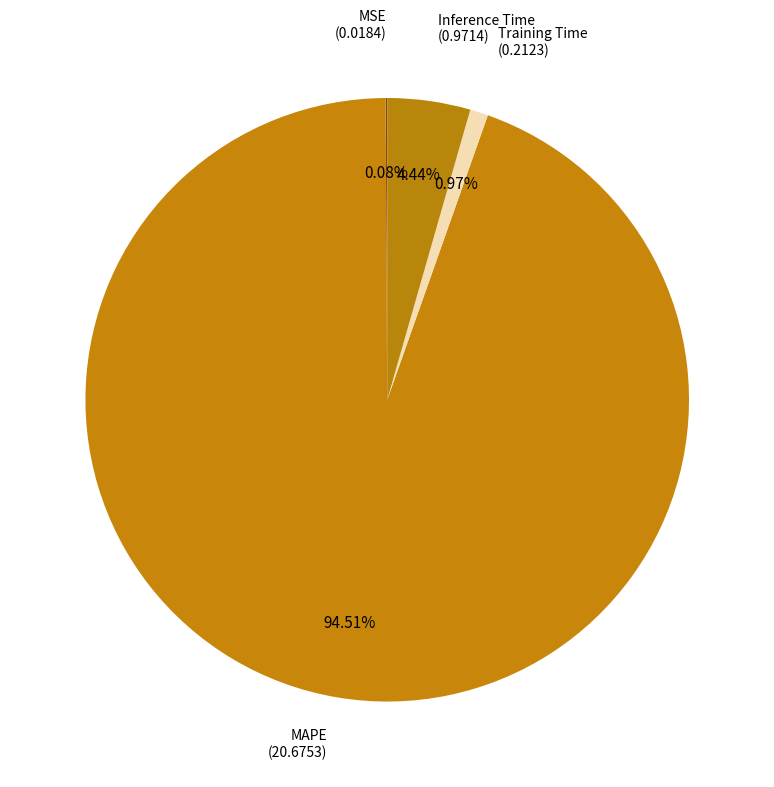

Is it true that Inference Time is 4% of the pie?

True